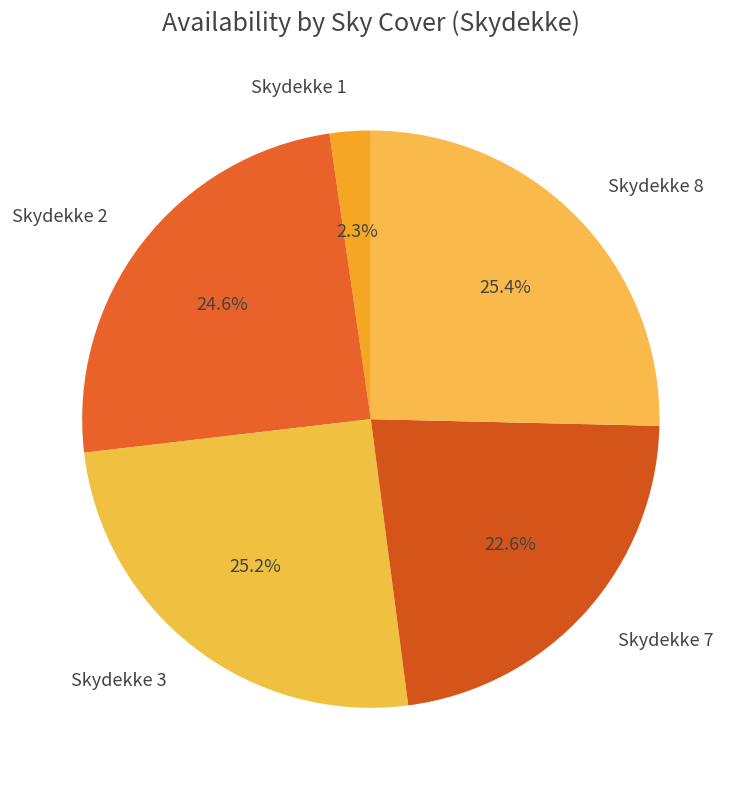

To the nearest percent, what is the average slice percentage?

20%